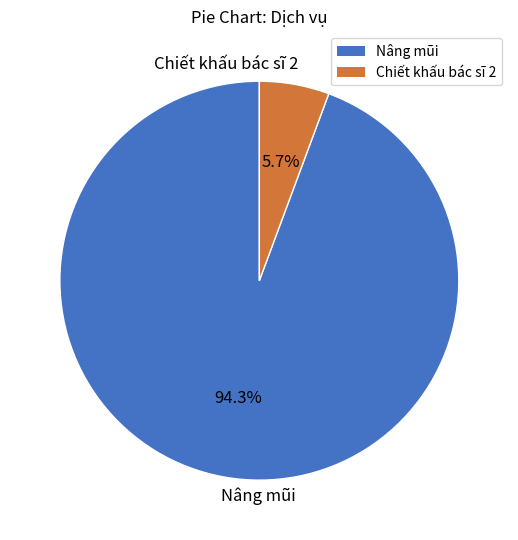

To the nearest percent, what is the difference between the largest and smallest slice percentages?

89%